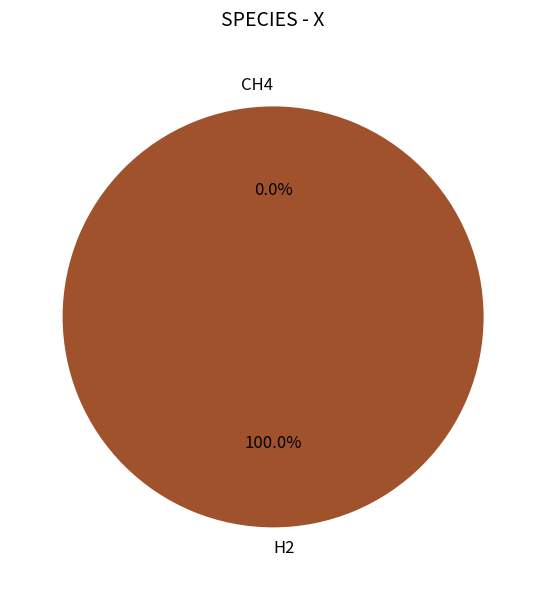

What is the smallest slice in the pie chart?

CH4